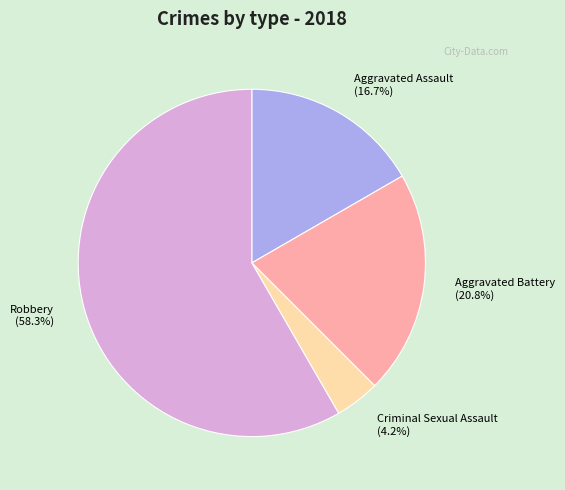

What portion of the pie excludes Criminal Sexual Assault?

95.8%